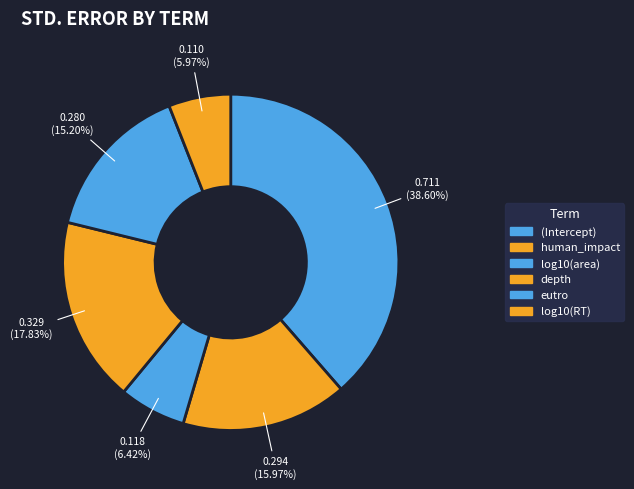

How many segments does this pie chart have?

6